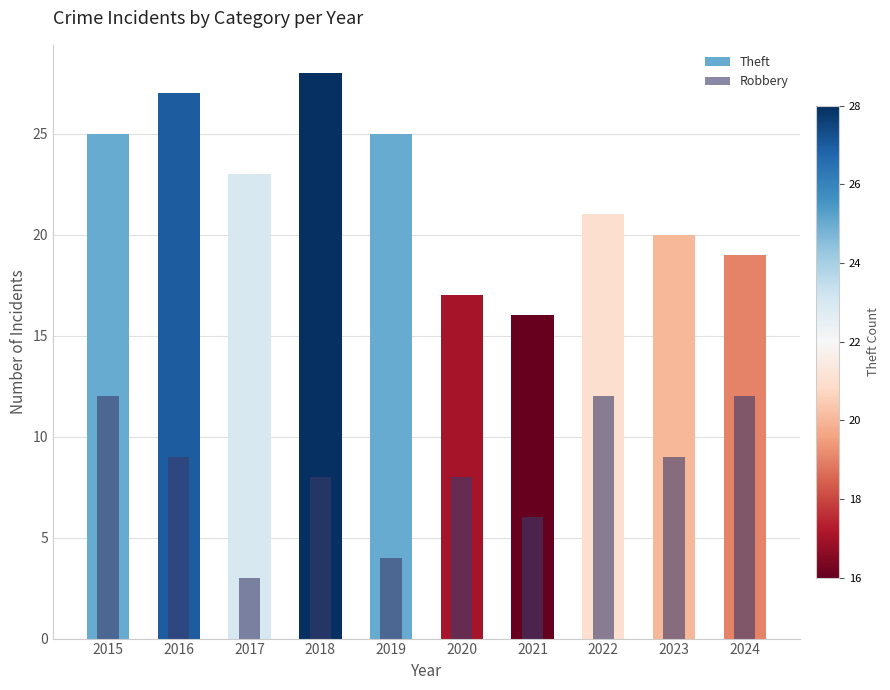

At which category is the sum across all series the highest?

2015